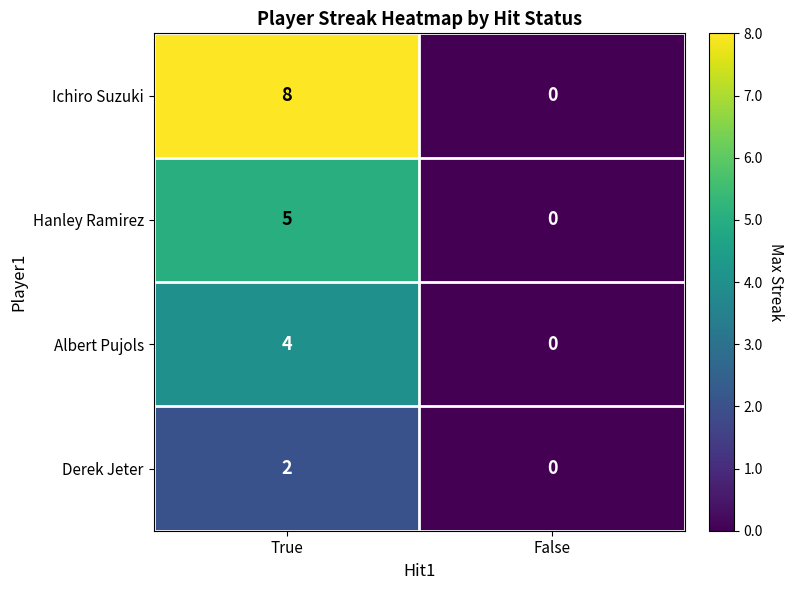

What is the difference between the Albert Pujols values at False and True?

4